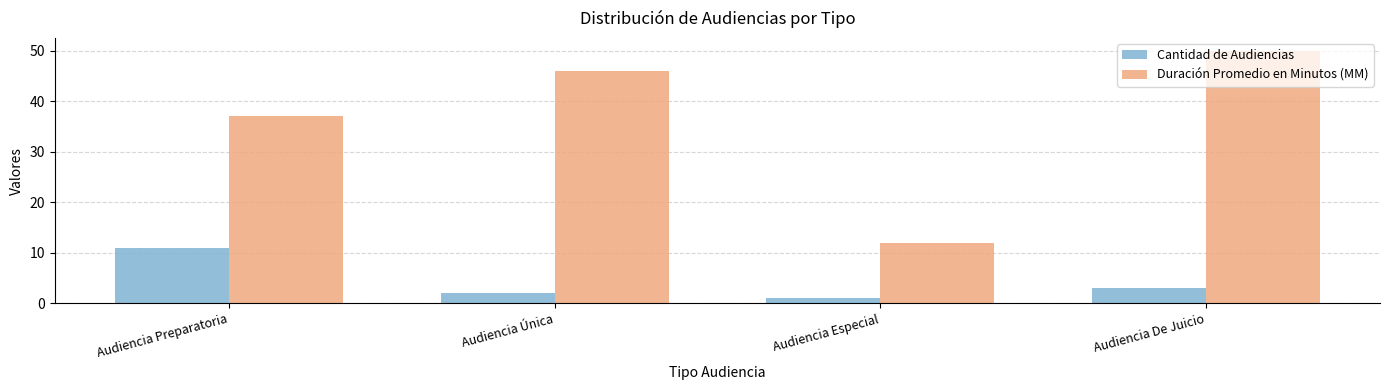

What is the total value across all series at Audiencia Preparatoria?

48